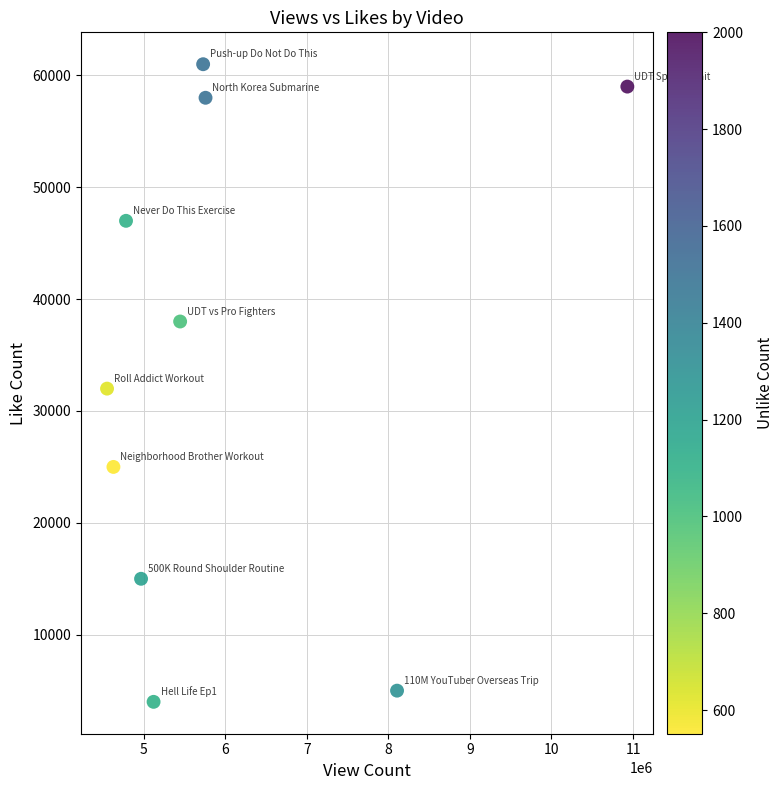

What is the average Y value?

34400